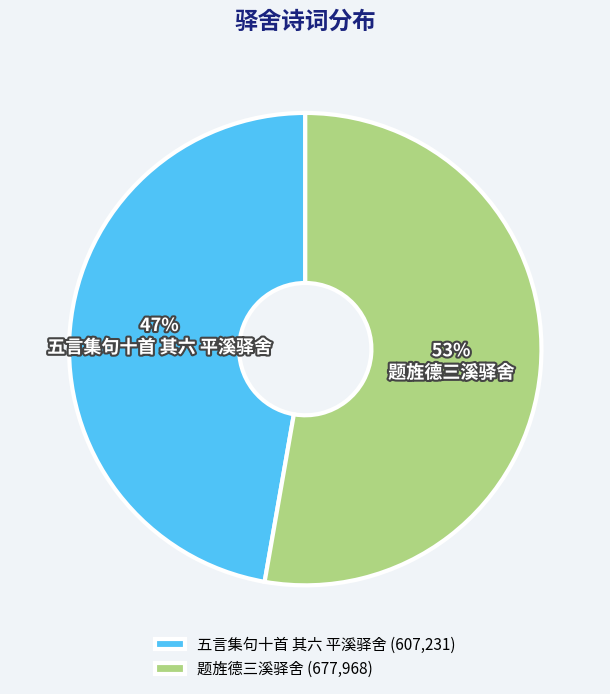

Is there any slice that represents more than half of the pie?

Yes